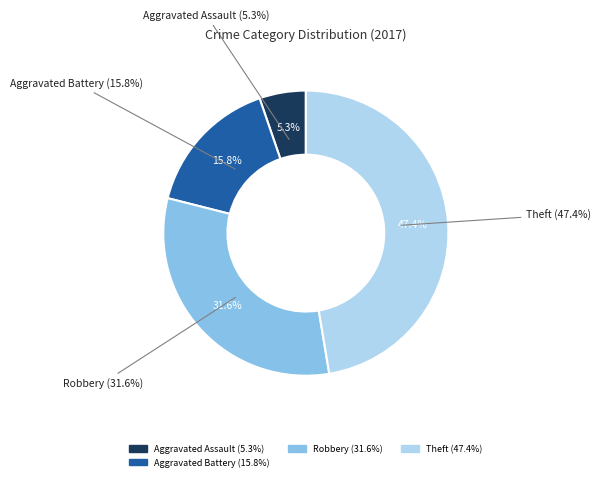

The Aggravated Battery slice represents 22% of the pie. True or false?

False